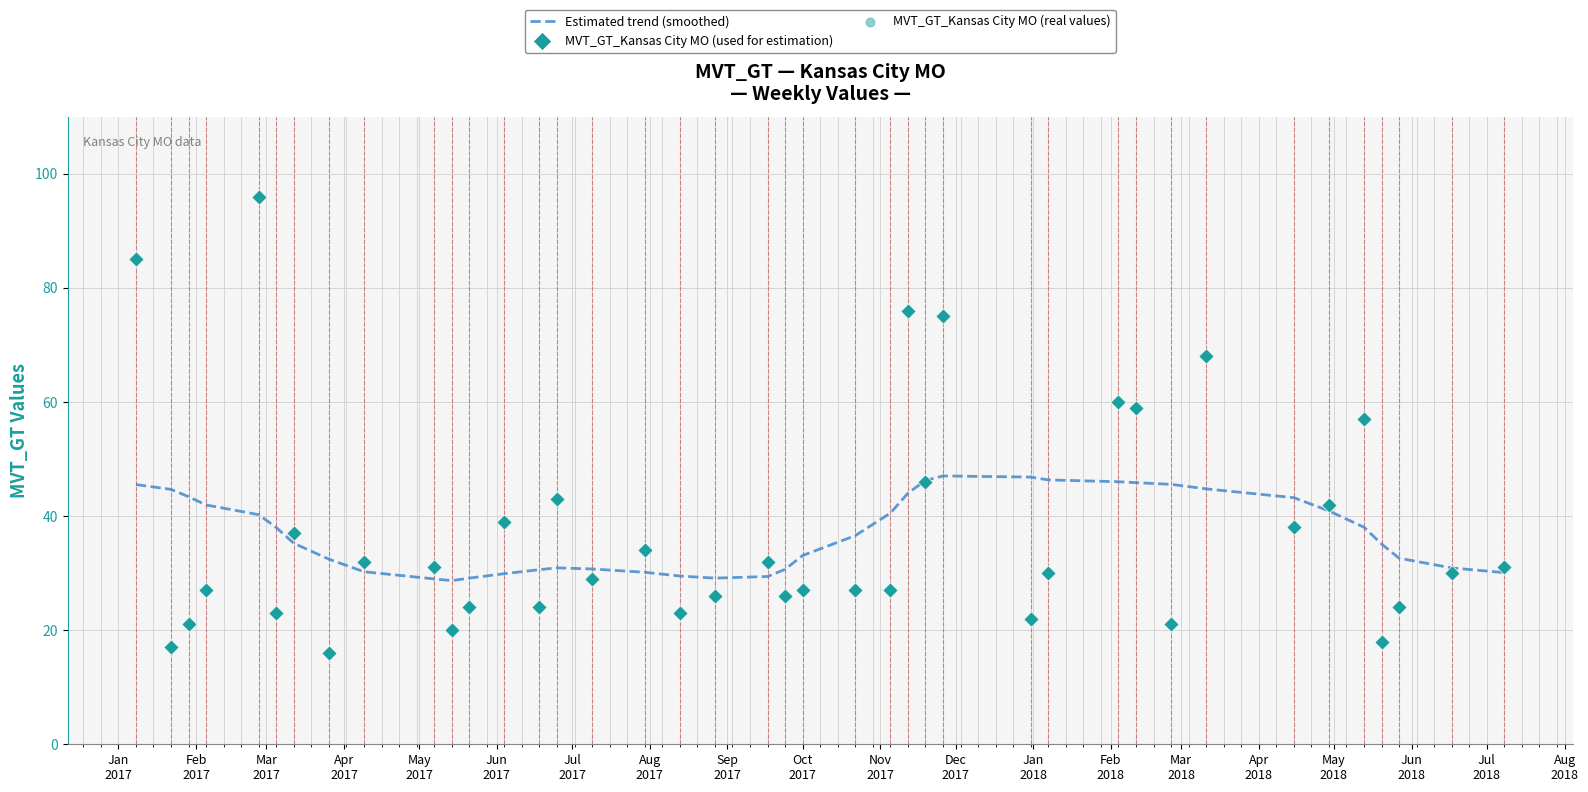

At how many categories does at least one series exceed 67?

5